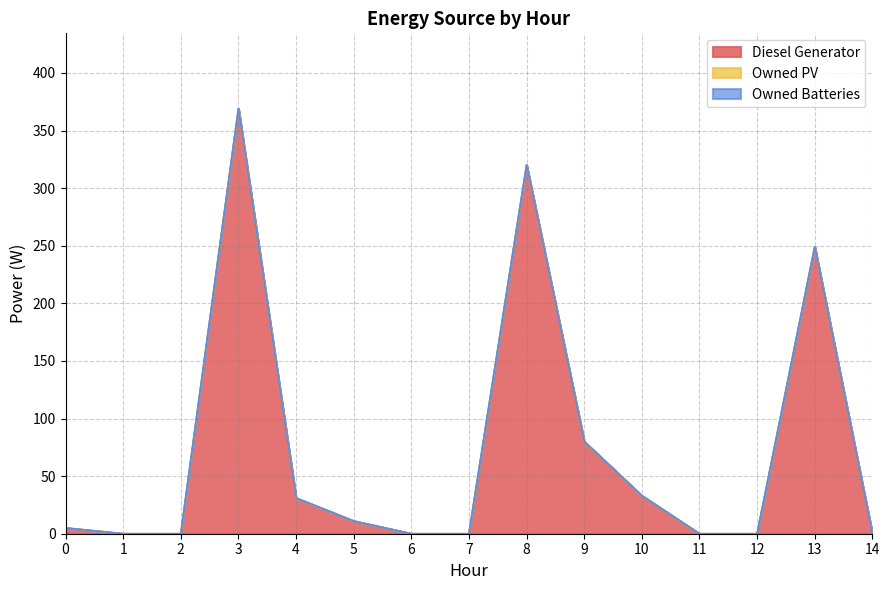

How many series are shown in this chart?

3